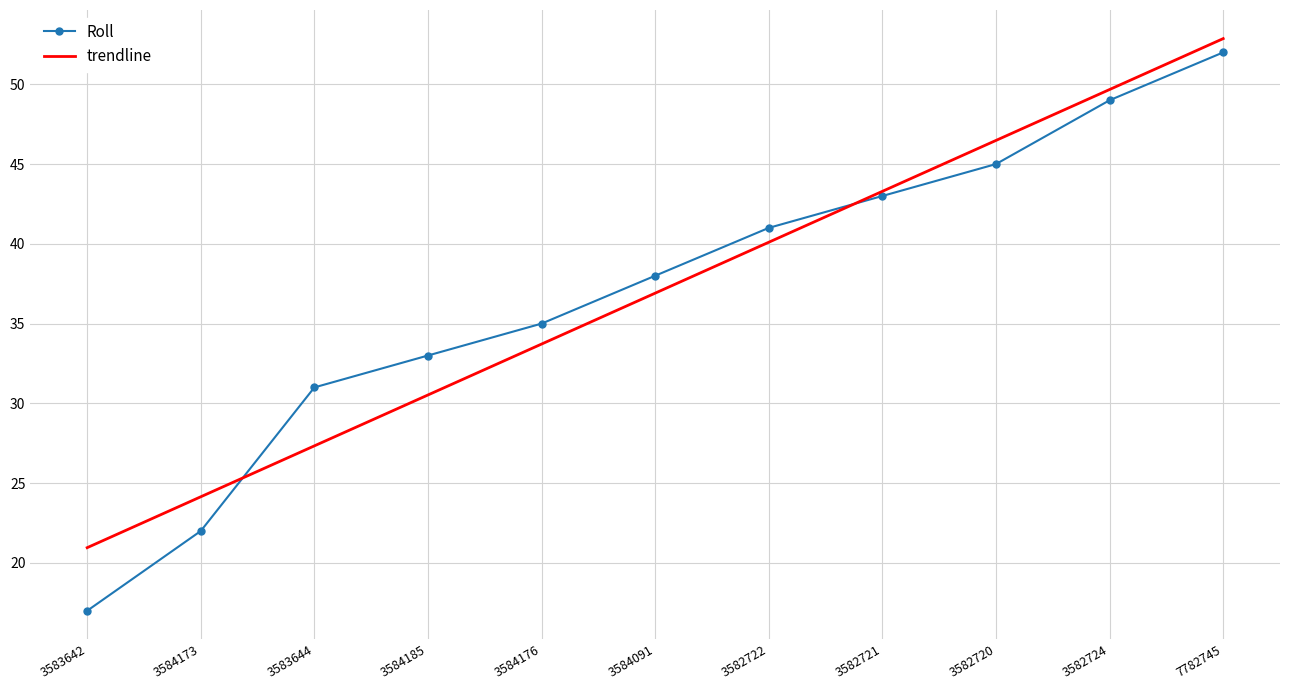

True or false: trendline has a value of 11.6 at 3584173.

False